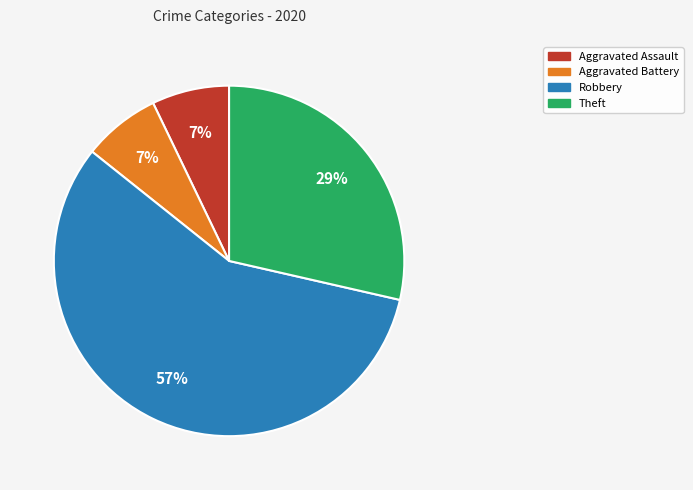

To the nearest percent, what is the combined percentage of Theft and Aggravated Assault?

36%